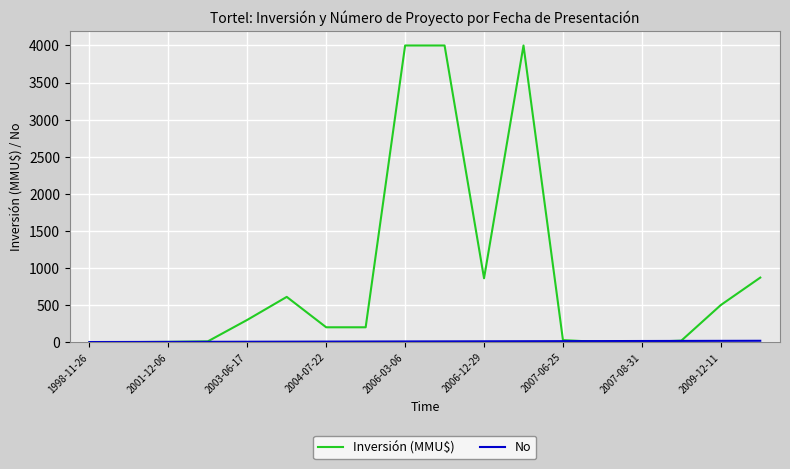

Which series has the largest range (max minus min)?

Inversión (MMU$)